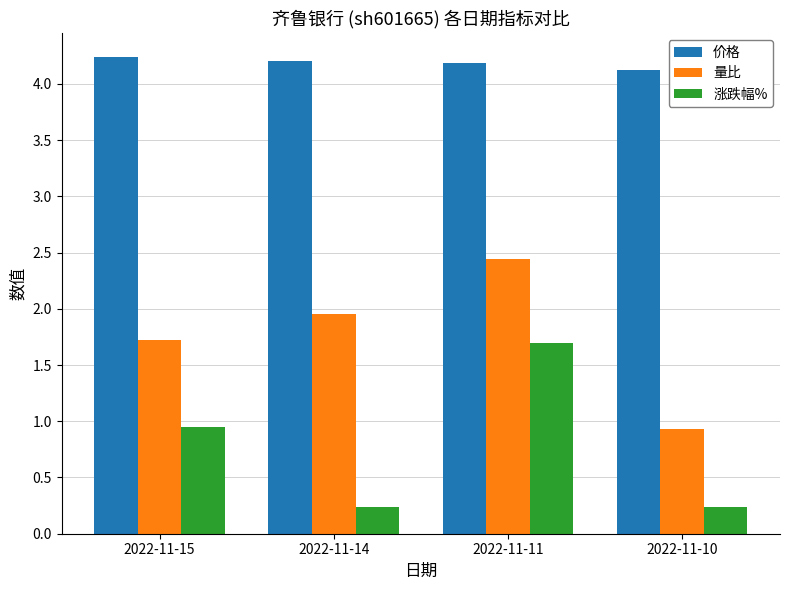

Where is 价格 nearest to the value 4?

2022-11-10